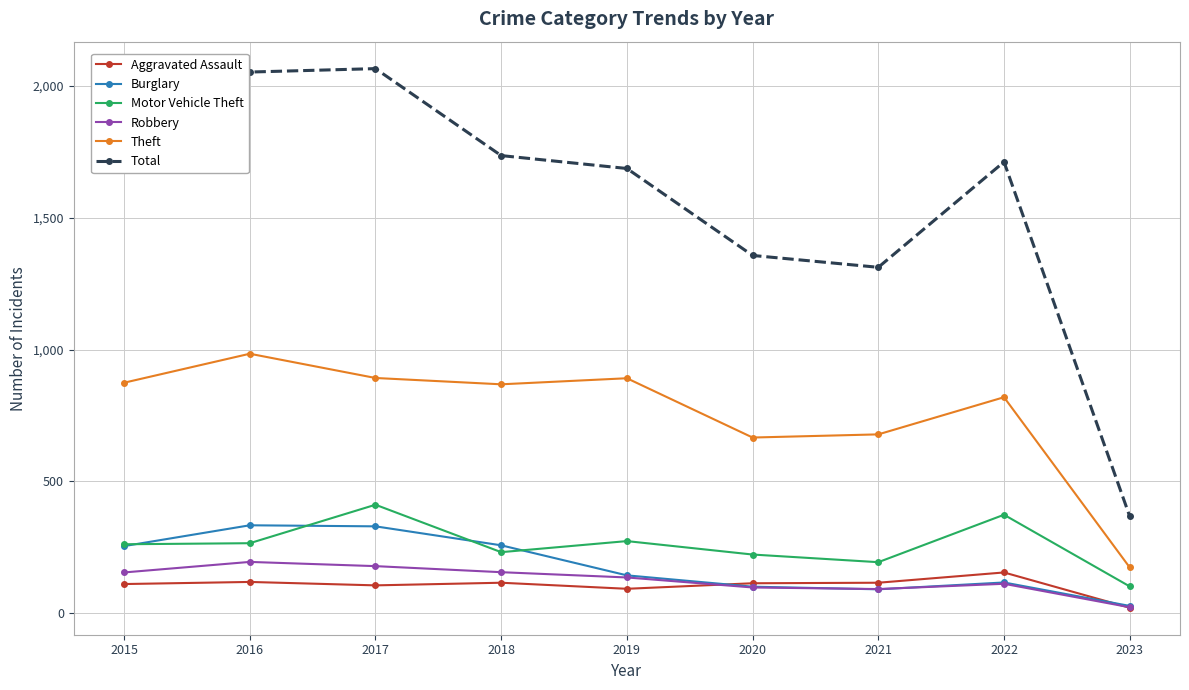

Which series has the widest spread of values?

Total